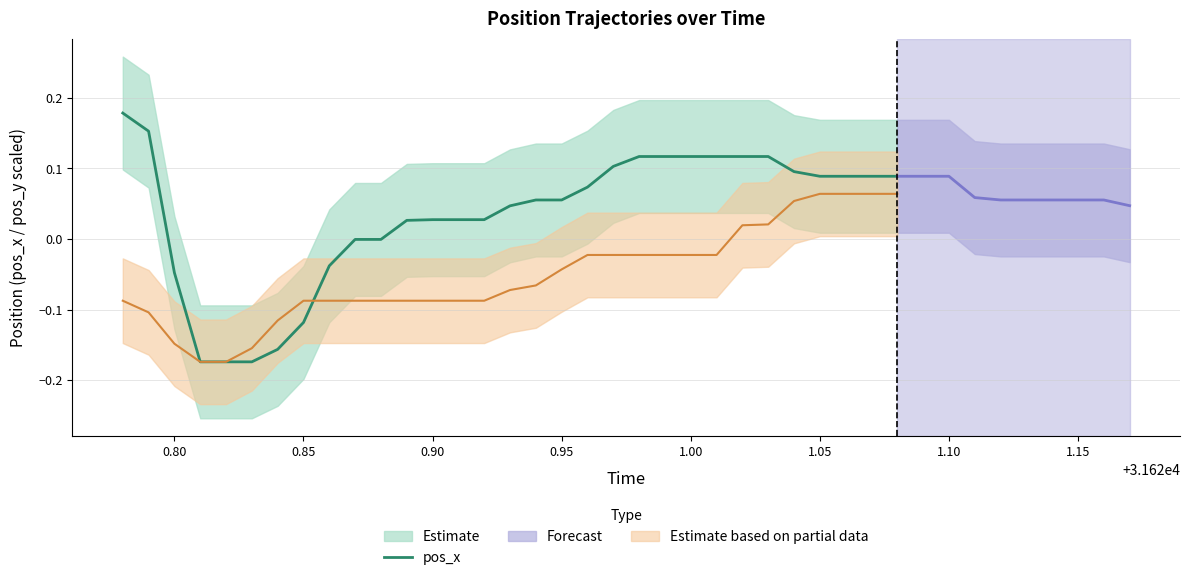

What is the smallest value displayed?

-0.2